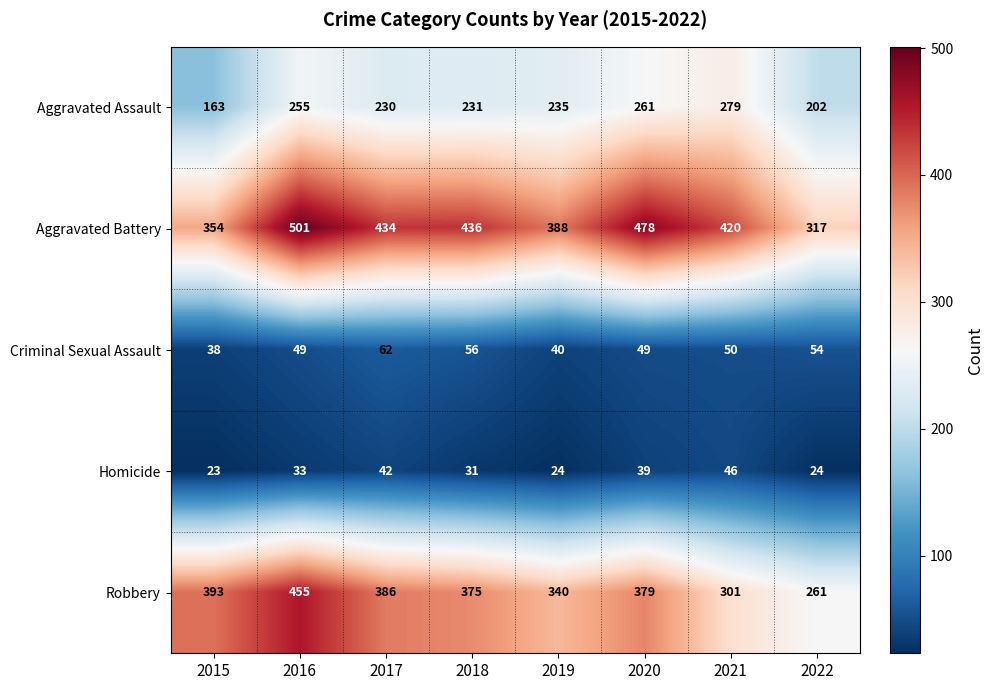

Which series has the largest total across all categories?

Aggravated Battery